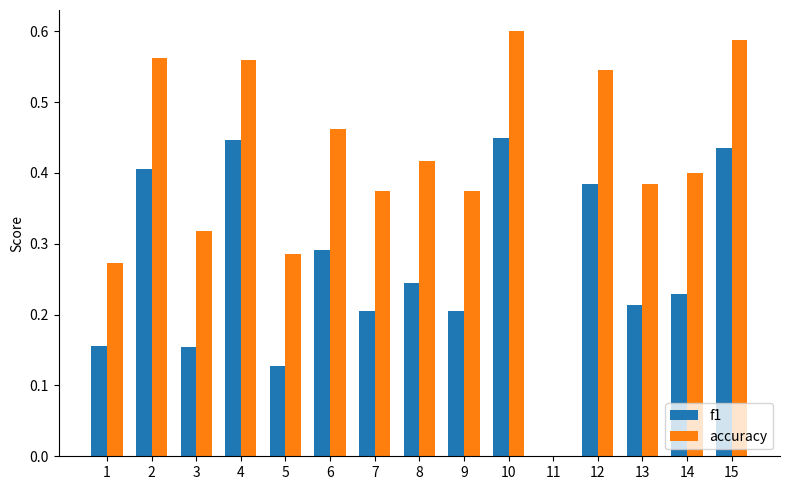

What is the total value across all series at 4?

1.0